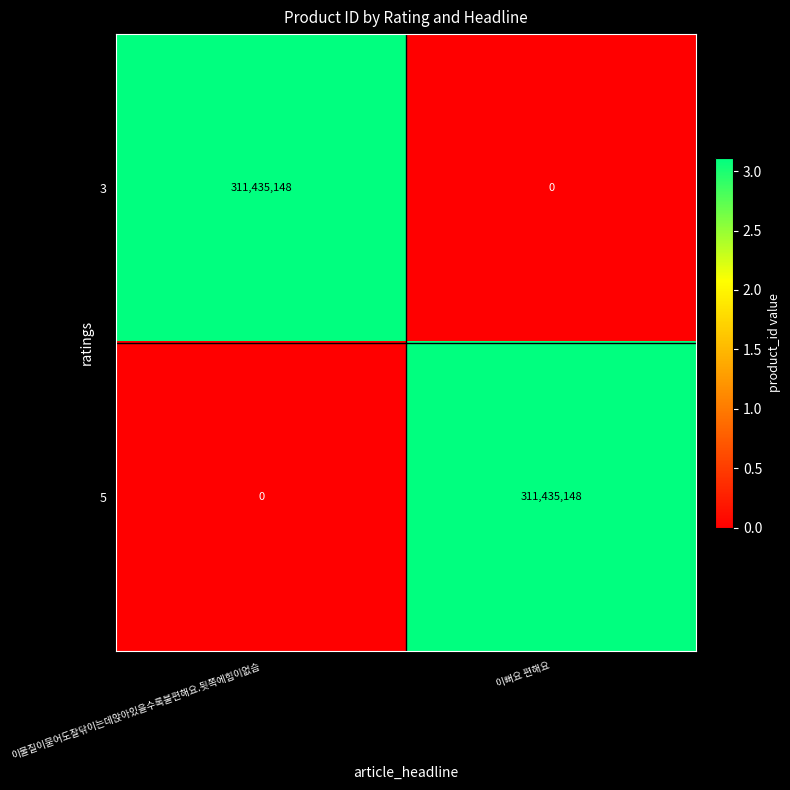

What is the total value across all series at 이뻐요 편해요?

311435148